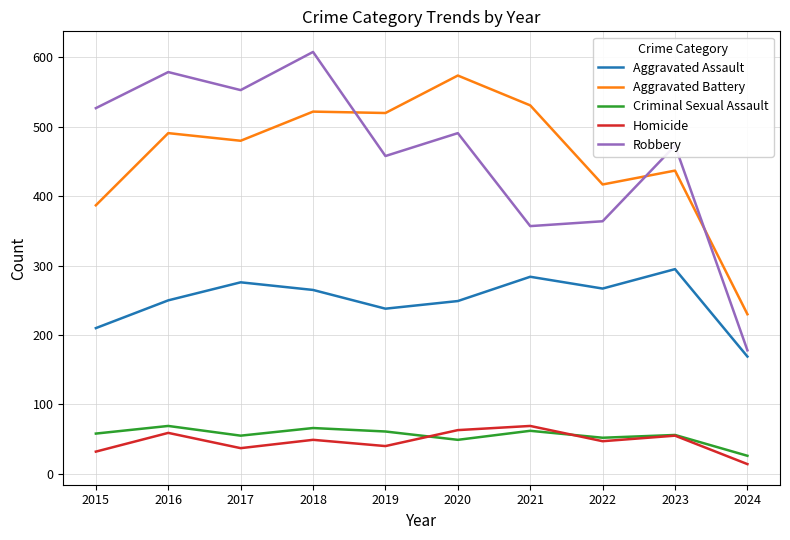

Which series has the largest range (max minus min)?

Robbery